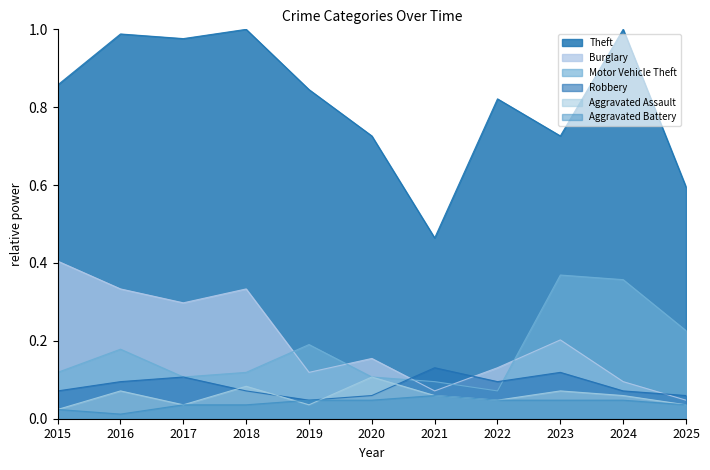

What is the value of the Theft point at the 6th from the left?

0.7